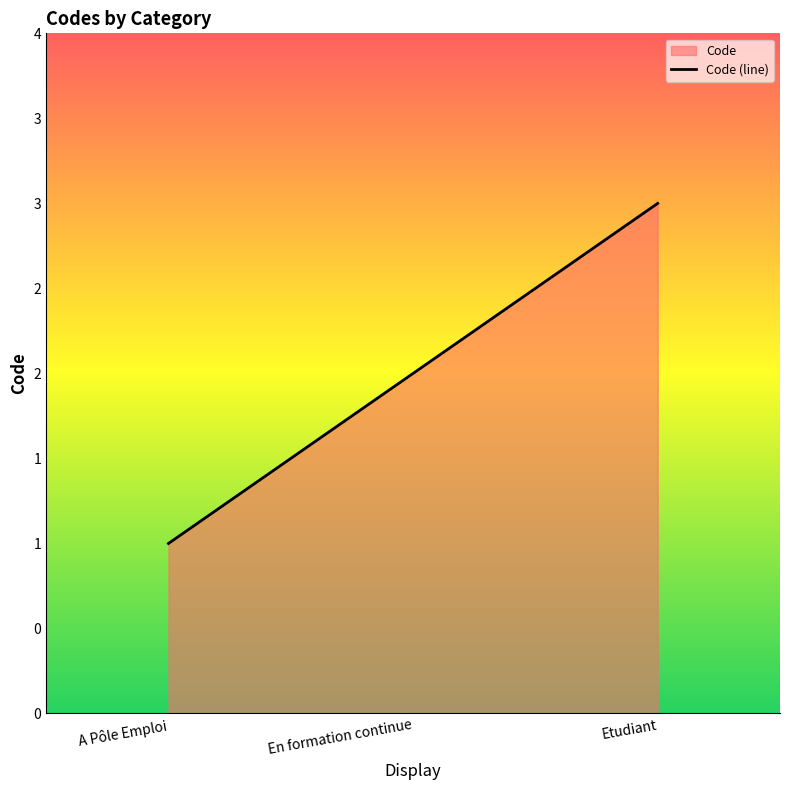

How many lines are shown in the chart?

1